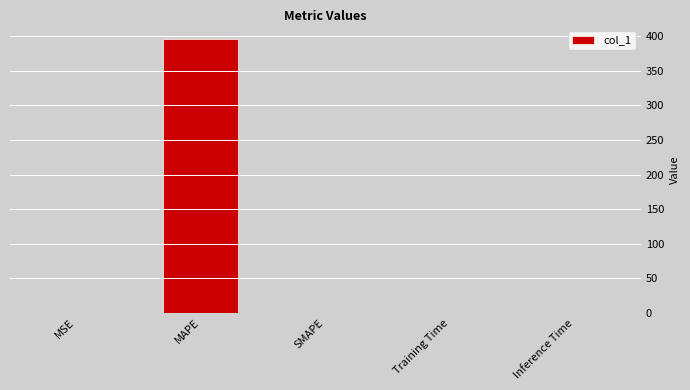

Between SMAPE and MAPE, which is larger?

MAPE